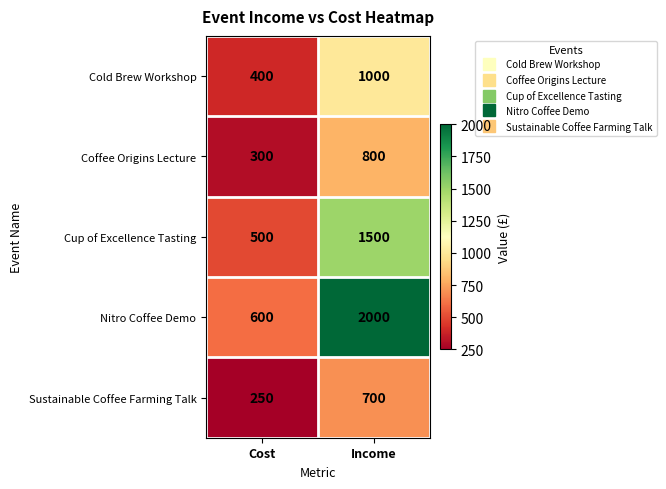

What is the difference between the maximum and minimum values in the Coffee Origins Lecture series?

500